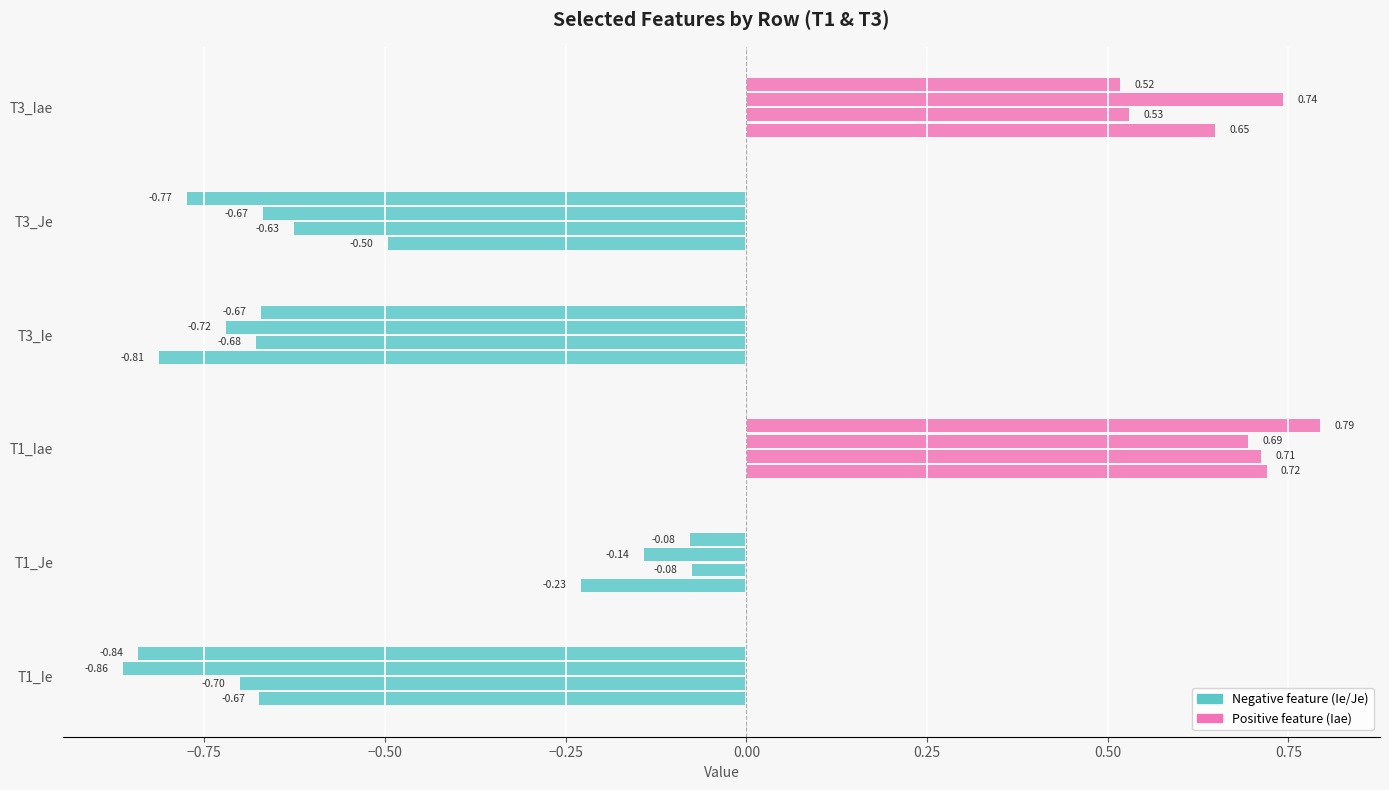

What is the sum of all T1_Ie values?

-3.1